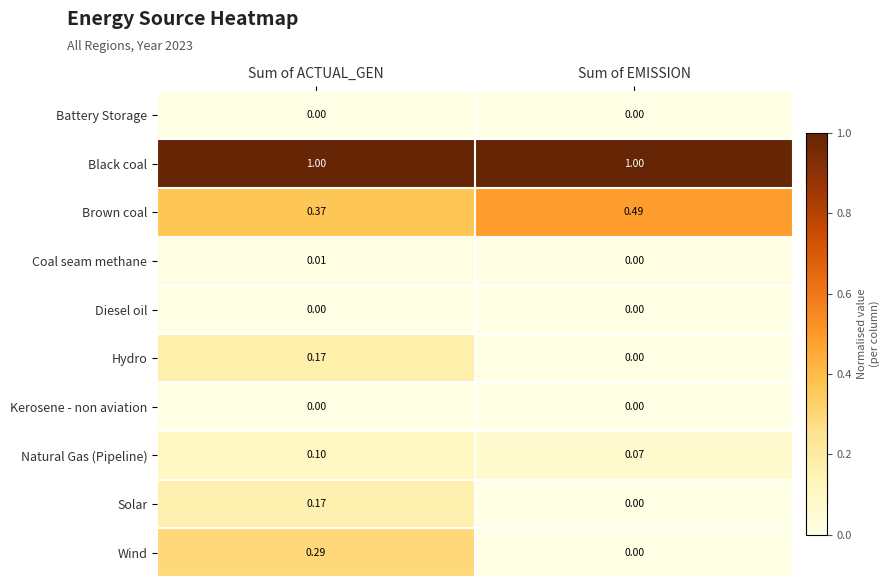

At which label does Hydro reach its minimum?

Sum of EMISSION